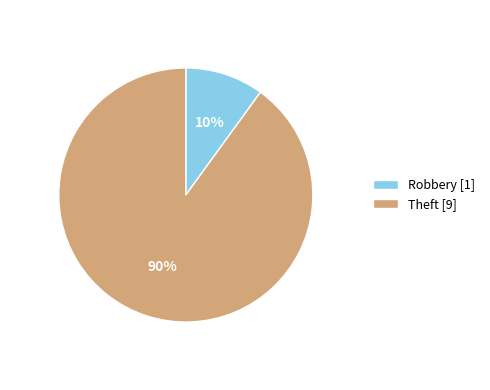

What percentage is the Theft slice, to the nearest percent?

90%